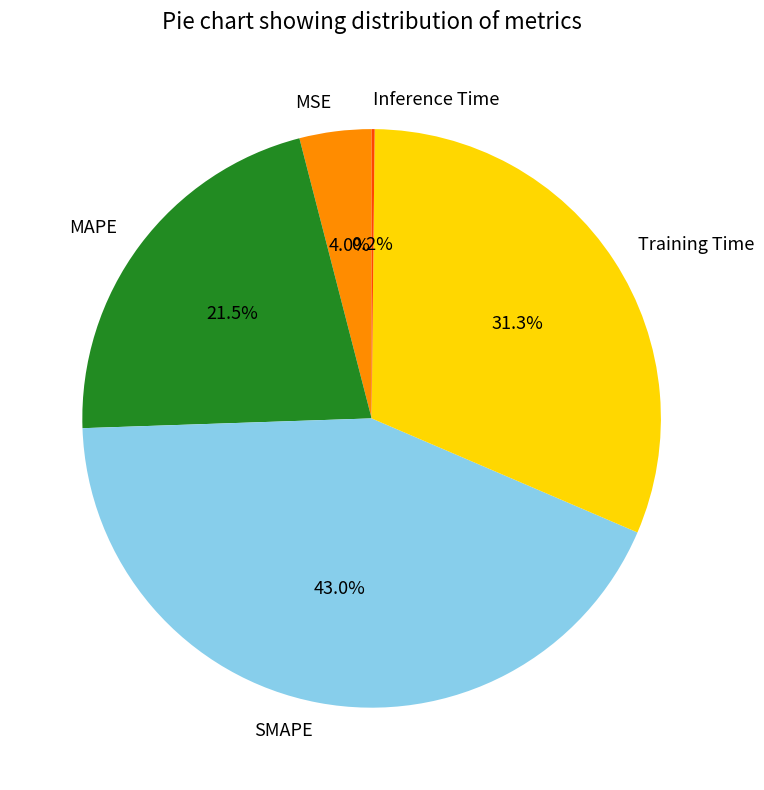

What is the largest slice in the pie chart?

SMAPE